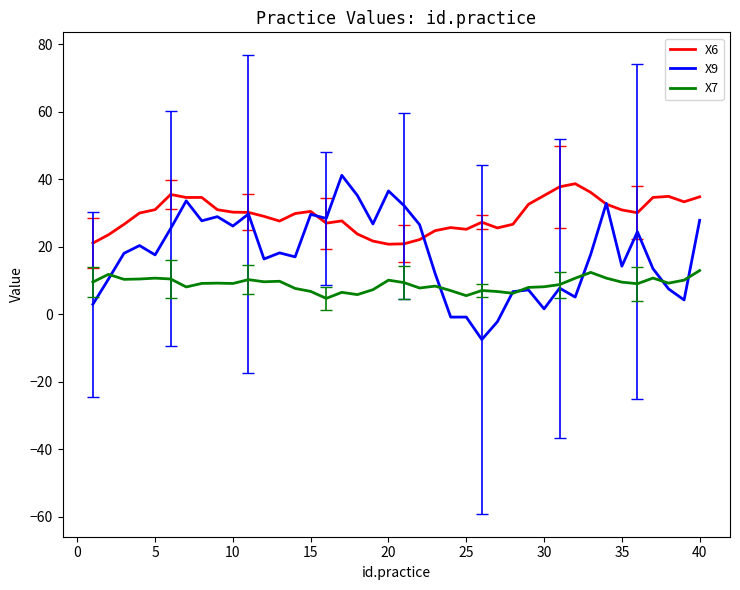

True or false: X6 and X7 intersect in this chart.

False